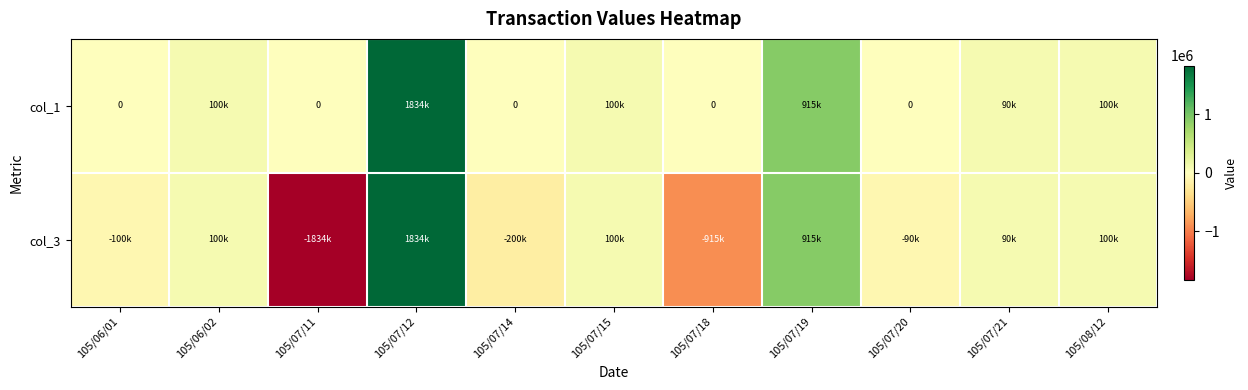

At 105/07/14, list the series in order from smallest to largest.

col_3, col_1